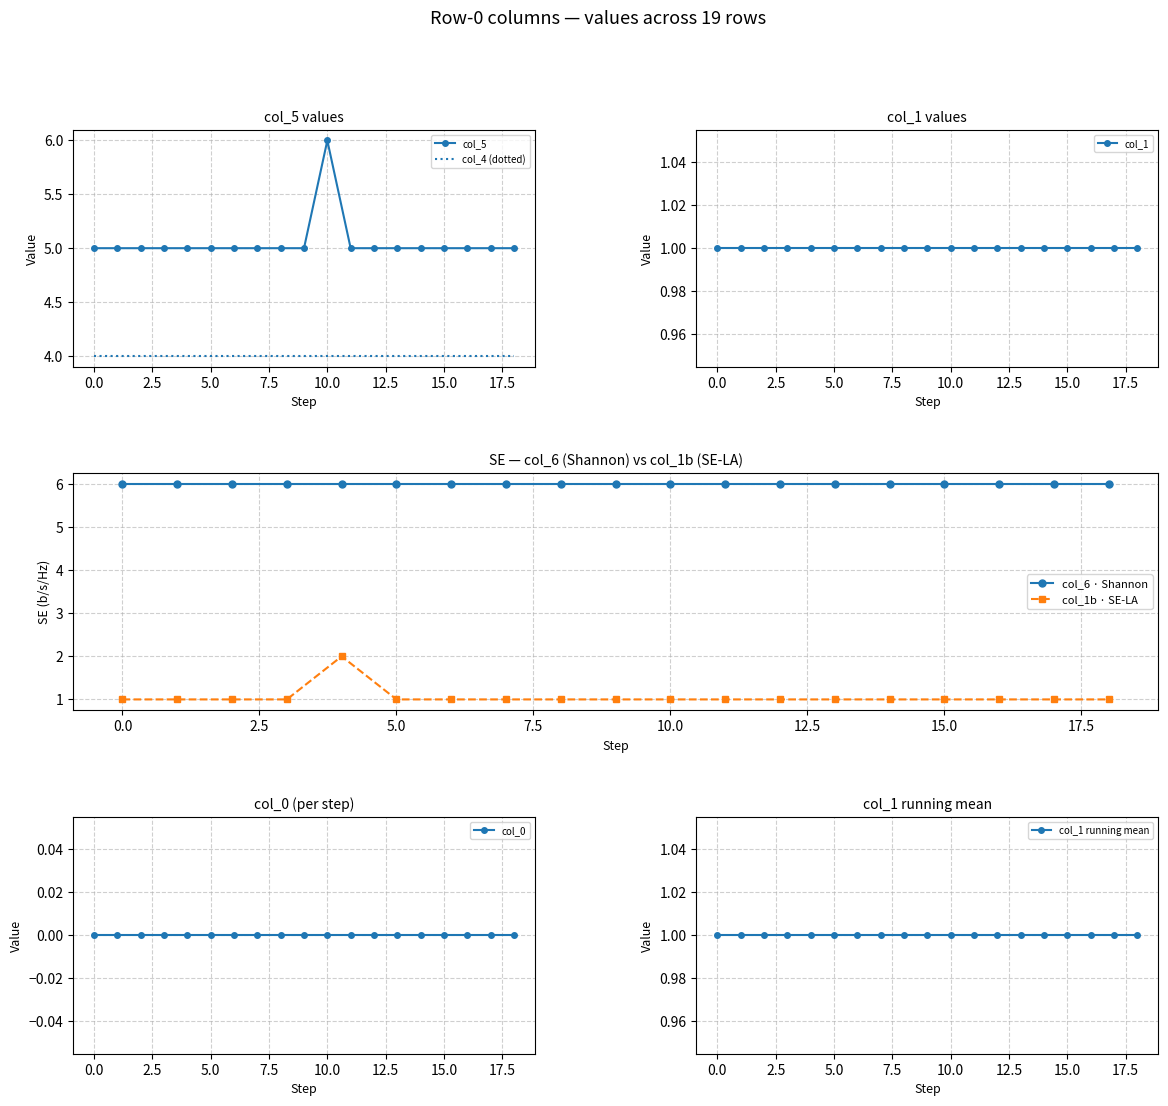

True or false: col_2 has more than 0 points higher than both neighbors.

False